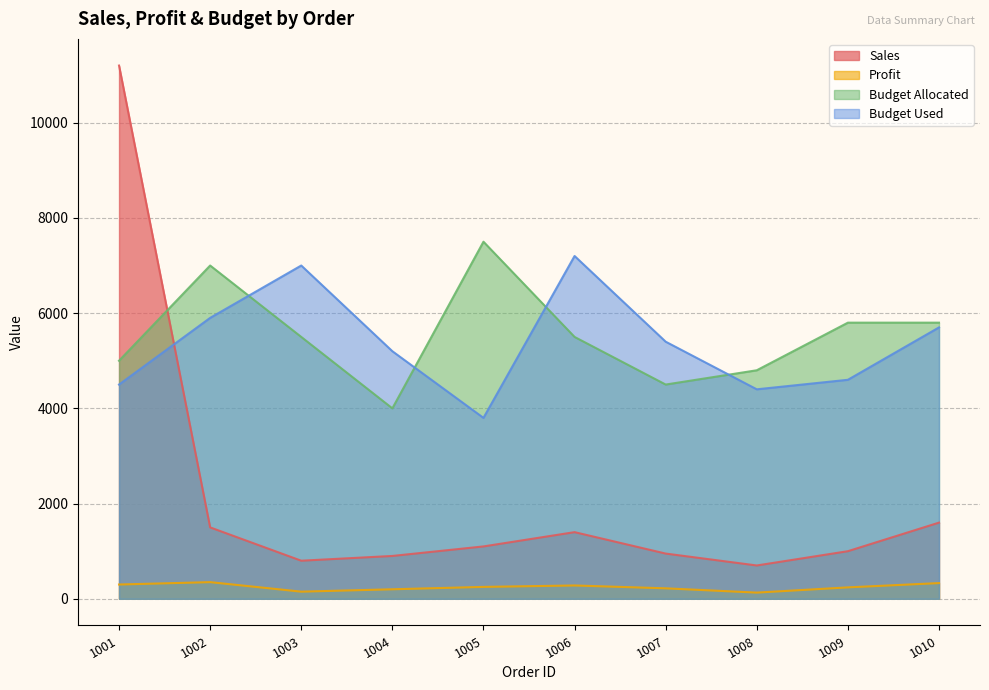

The Profit series shows 330 at 1010. True or false?

True